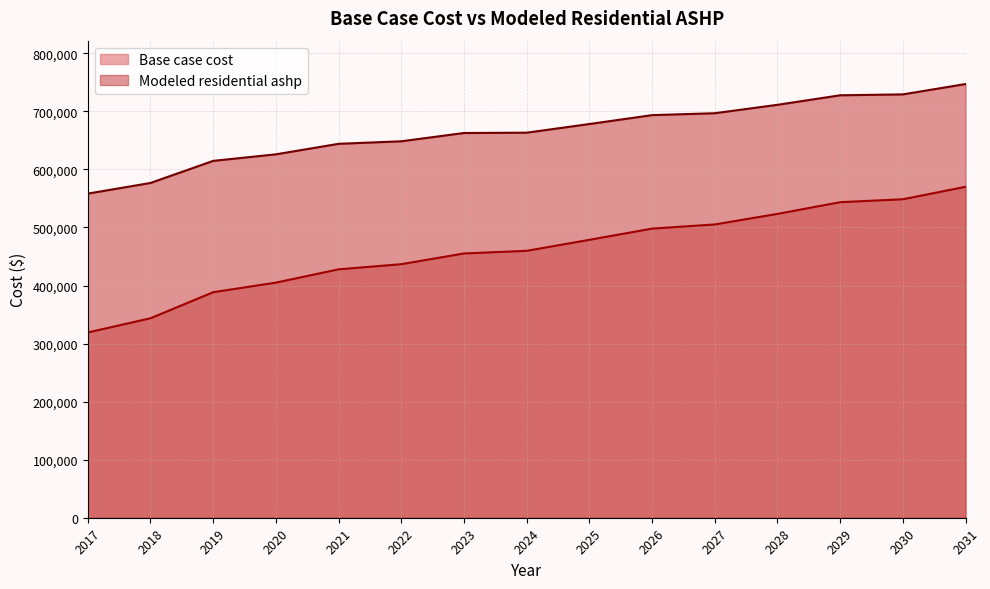

Which series has the largest total across all categories?

Modeled residential ashp